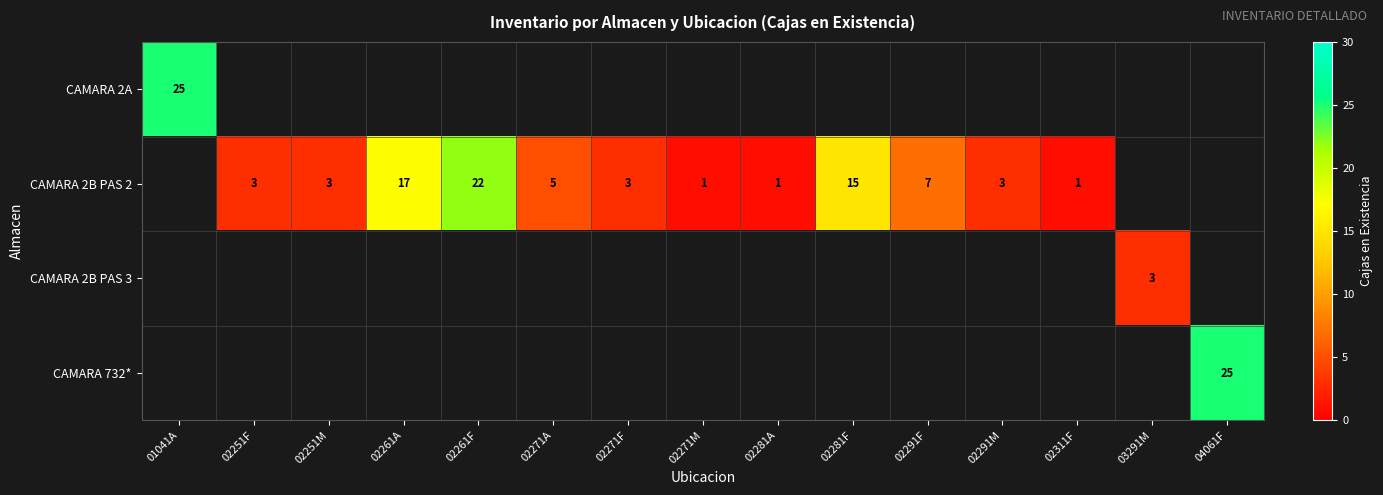

Is it true that CAMARA 2B PAS 2 equals 1 at 02281A?

True